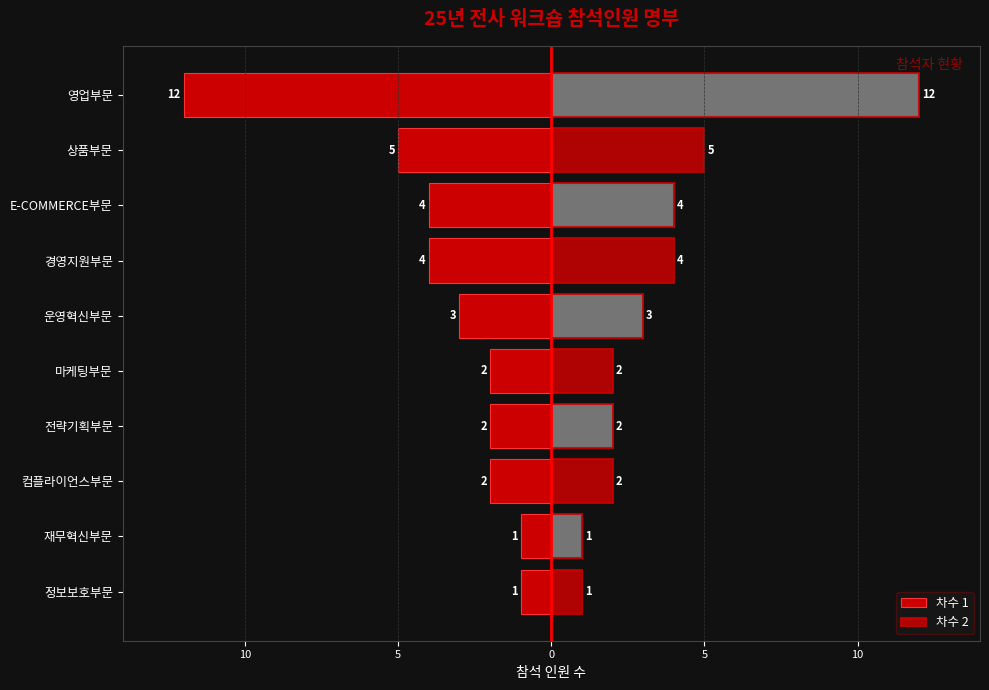

Which series has the largest range (max minus min)?

차수 1